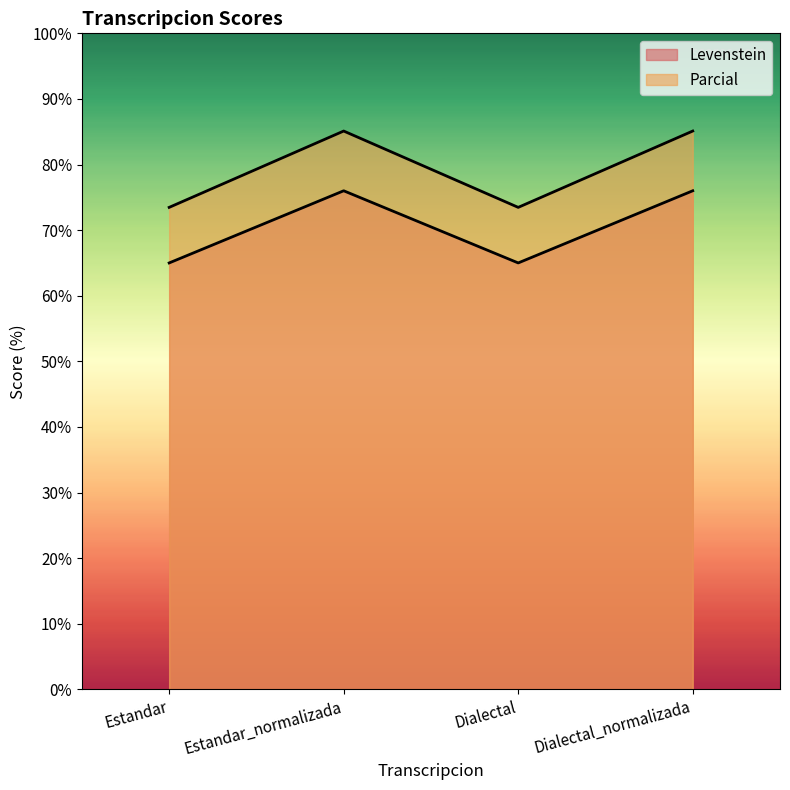

What position from the right is Dialectal_normalizada?

1